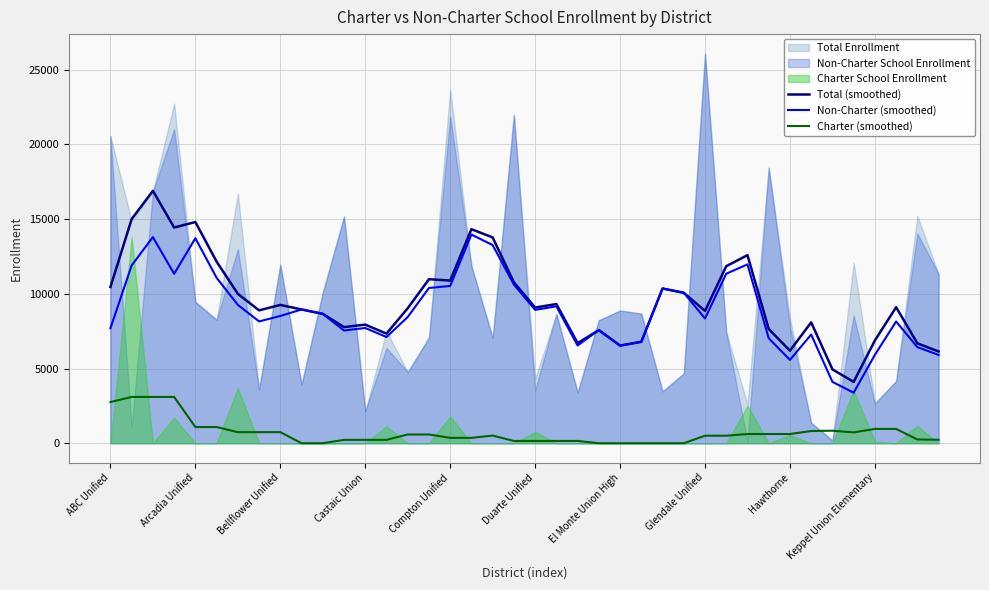

How many series are shown in this chart?

3